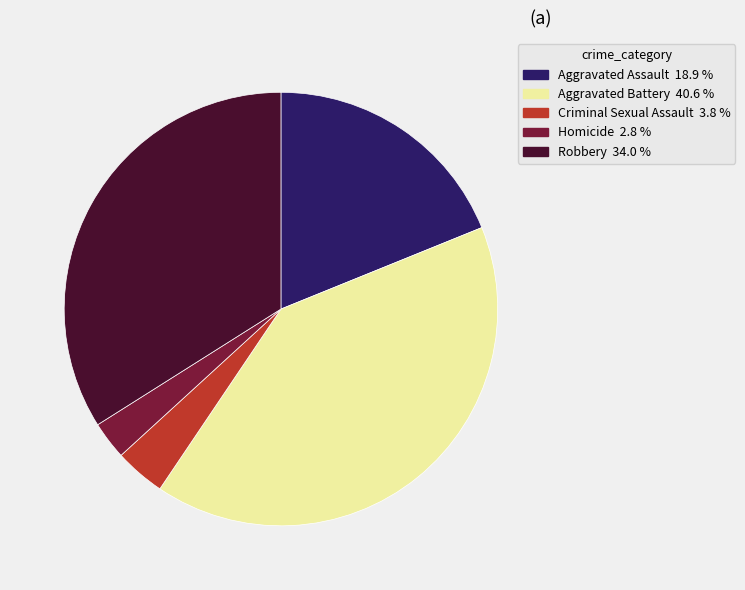

Is there any slice that represents more than half of the pie?

No